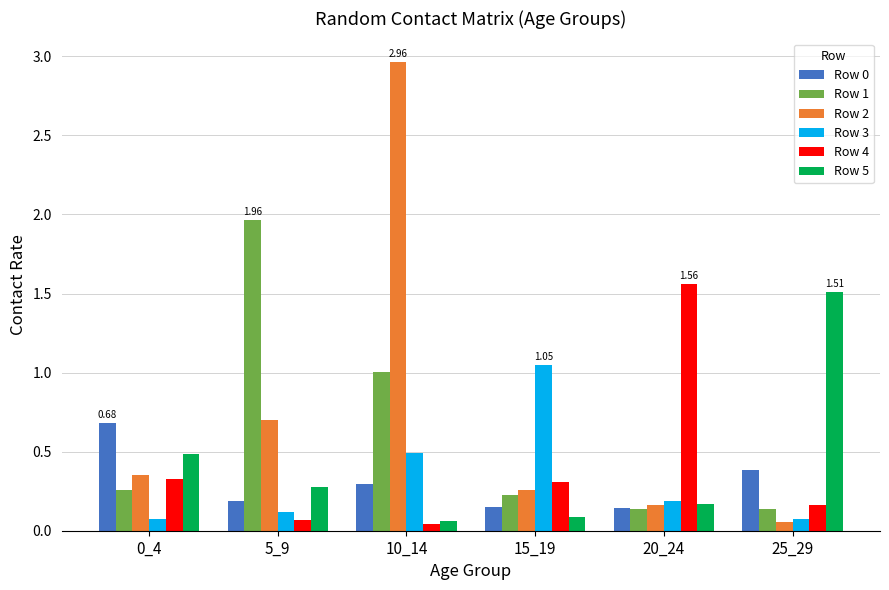

Which series has the largest range (max minus min)?

Row 2